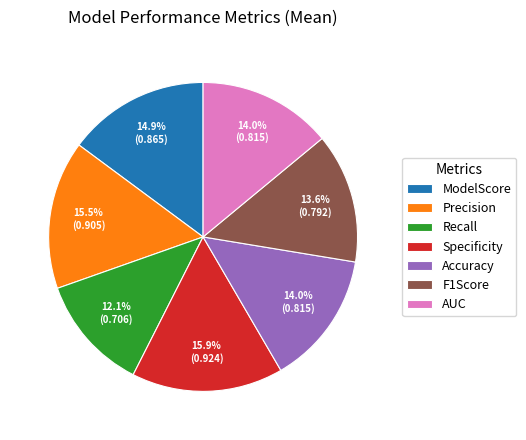

How much of the chart is everything except Precision?

84.5%